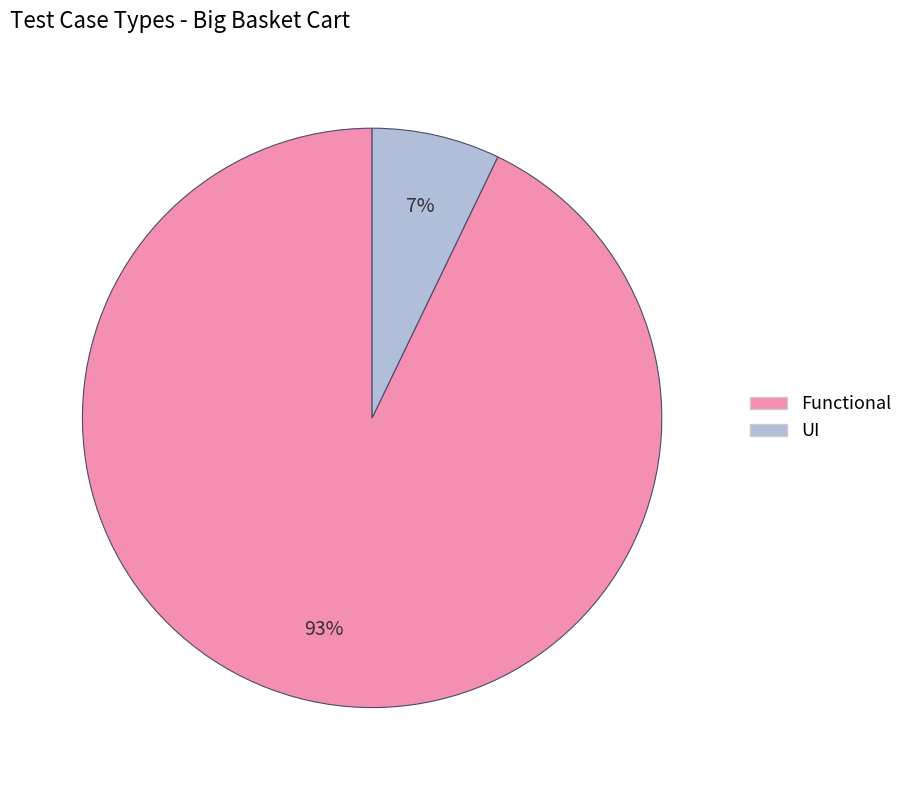

Is there a majority slice in this chart?

Yes